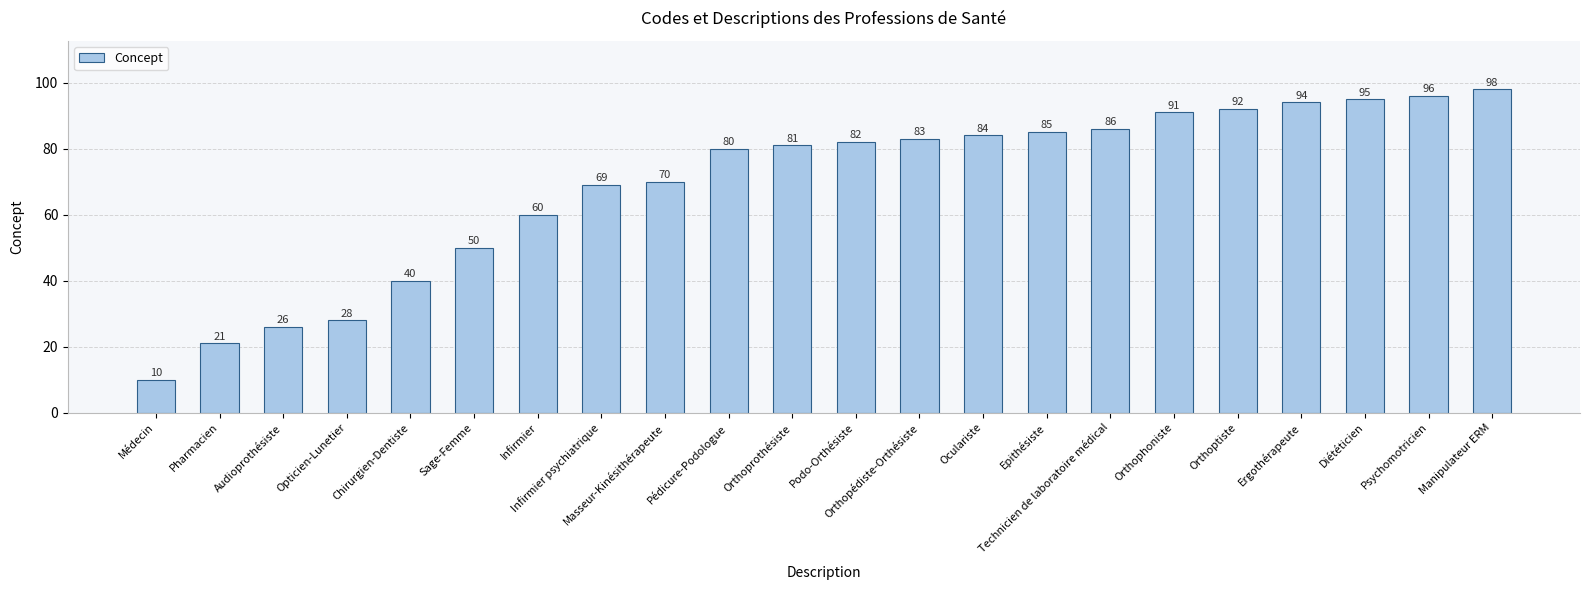

Reading left to right, what are all the values shown in this chart?

Médecin=10	Pharmacien=21	Audioprothésiste=26	Opticien-Lunetier=28	Chirurgien-Dentiste=40	Sage-Femme=50	Infirmier=60	Infirmier psychiatrique=69	Masseur-Kinésithérapeute=70	Pédicure-Podologue=80	Orthoprothésiste=81	Podo-Orthésiste=82	Orthopédiste-Orthésiste=83	Oculariste=84	Epithésiste=85	Technicien de laboratoire médical=86	Orthophoniste=91	Orthoptiste=92	Ergothérapeute=94	Diététicien=95	Psychomotricien=96	Manipulateur ERM=98